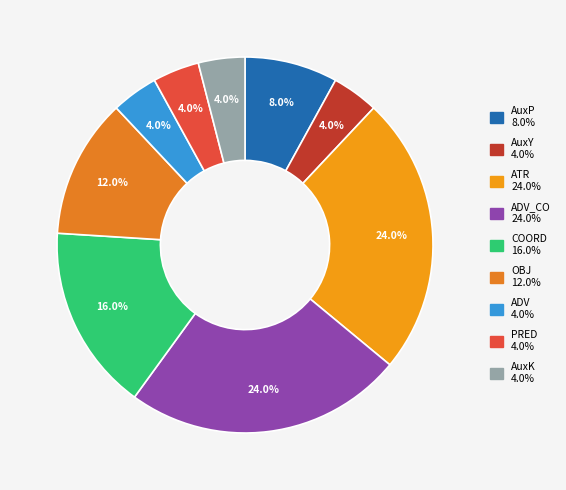

Count the number of slices in the pie.

9